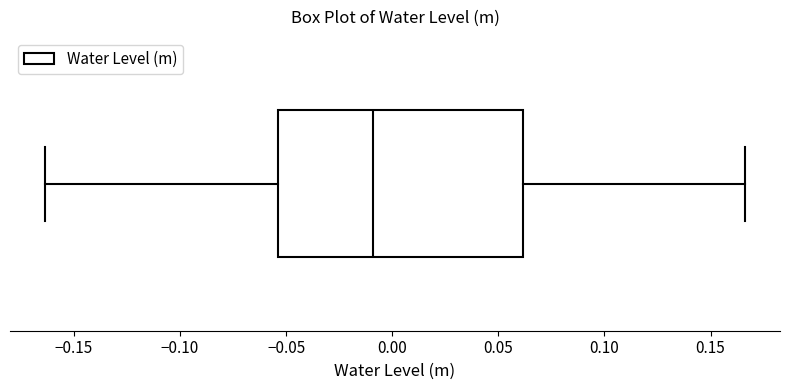

Read this box plot against the x-axis: the position of the median line, the range covered by the box, and the ends of both whiskers. The values are not printed on the chart, so give them approximately, as read against the axis.

median -0.010, box -0.055 to 0.060, whiskers -0.165 to 0.165